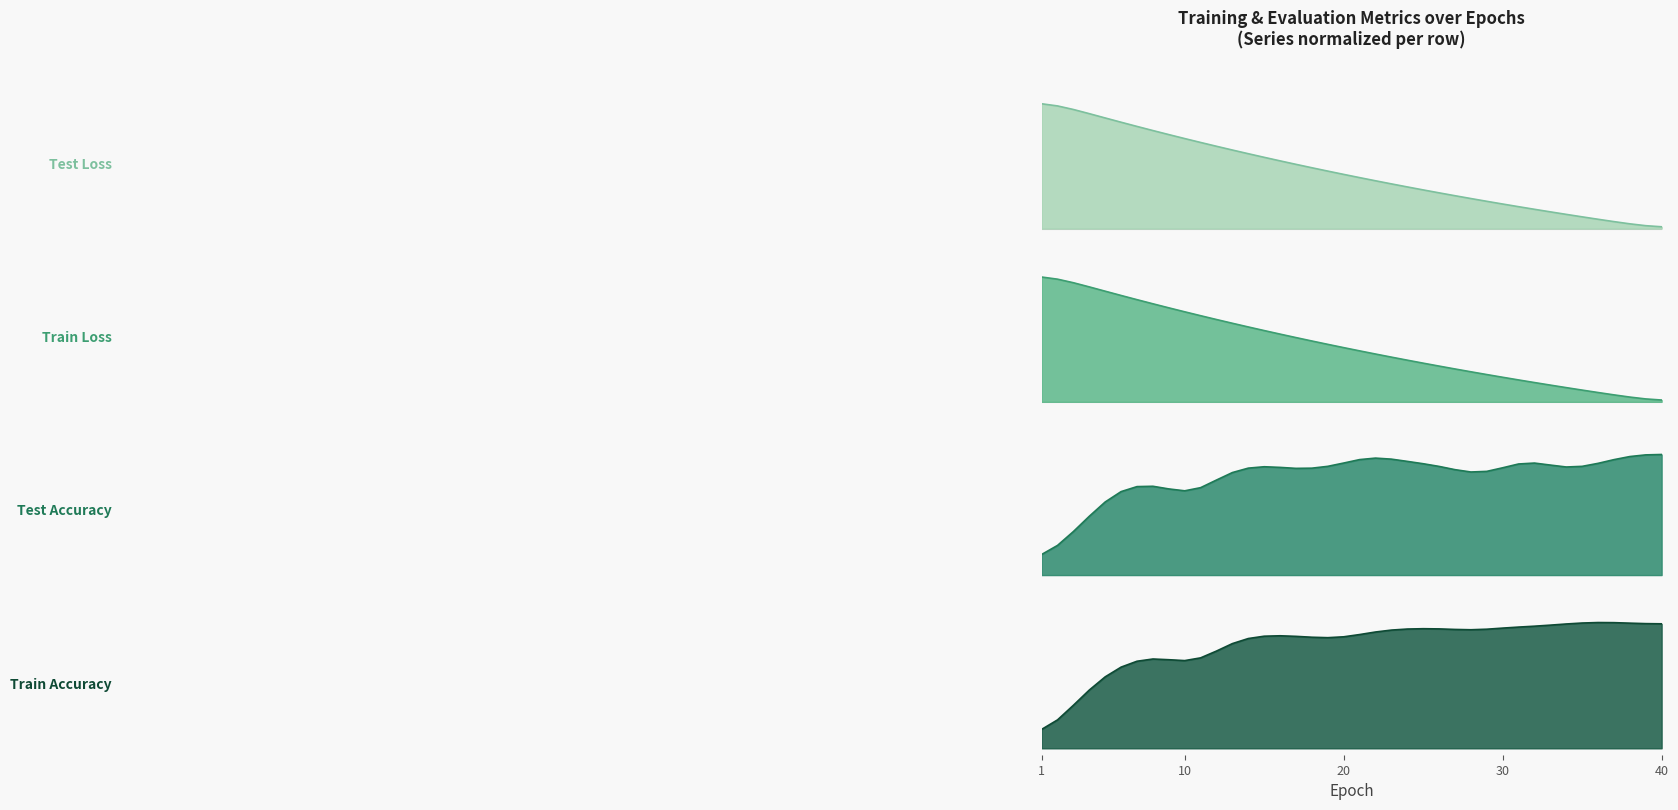

What is the greatest value displayed?

1.0